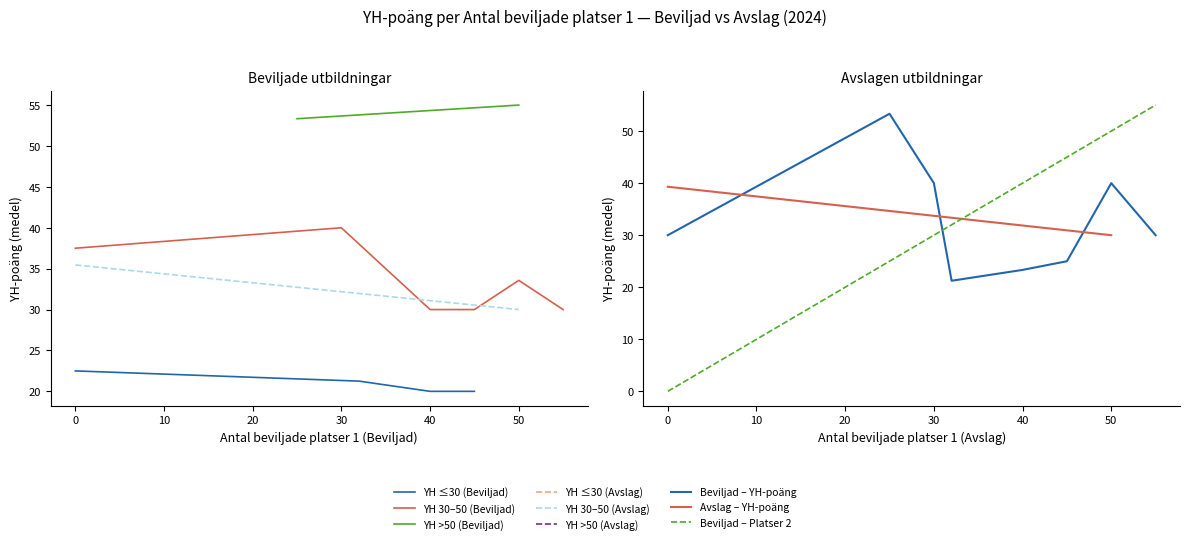

Which series changed the most between 3 and 14?

Beviljad